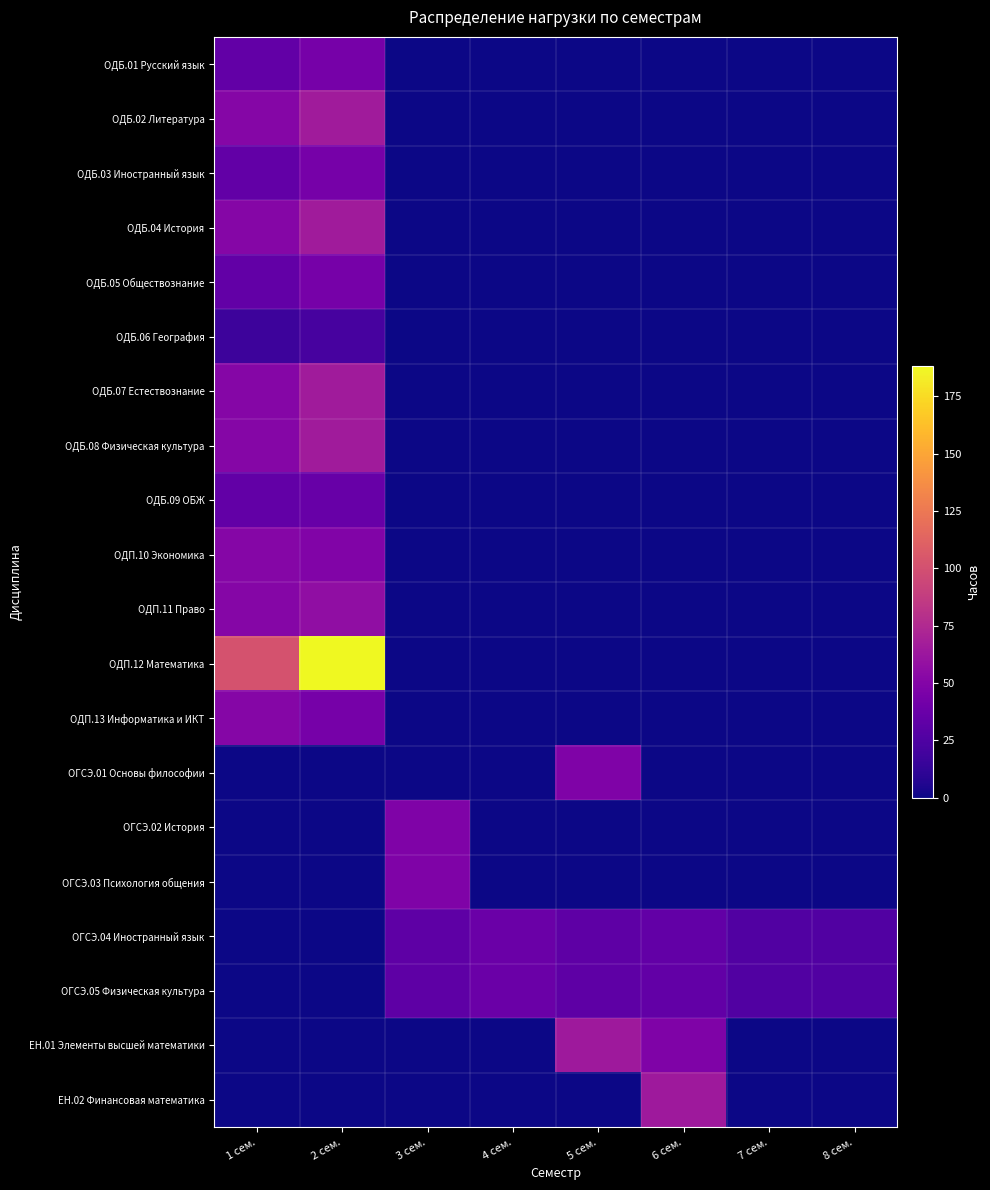

At which category is the sum across all series the highest?

2 сем.